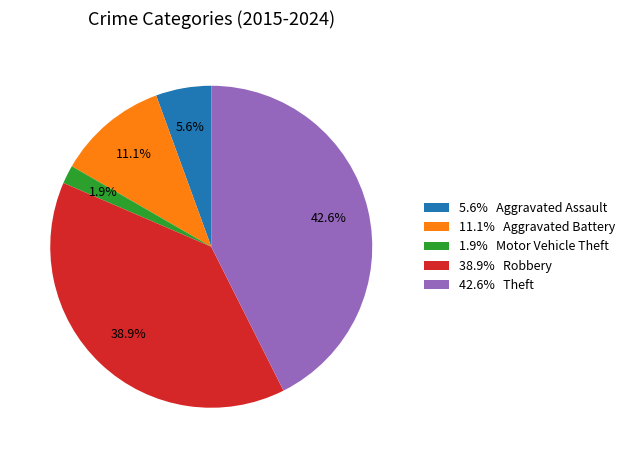

Rank the categories by value from highest to lowest.

42.6% Theft, 38.9% Robbery, 11.1% Aggravated Battery, 5.6% Aggravated Assault, 1.9% Motor Vehicle Theft